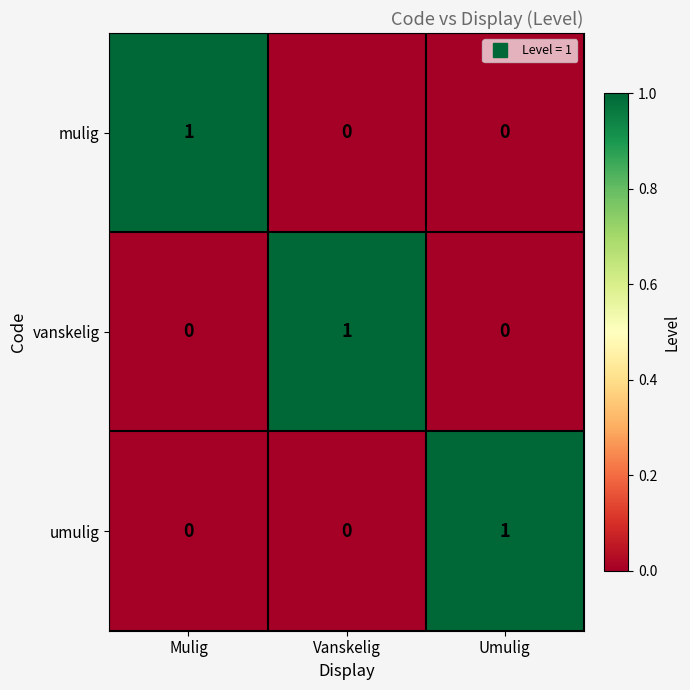

Reading left to right, list all the values displayed in this chart.

mulig: 1	0	0
vanskelig: 0	1	0
umulig: 0	0	1